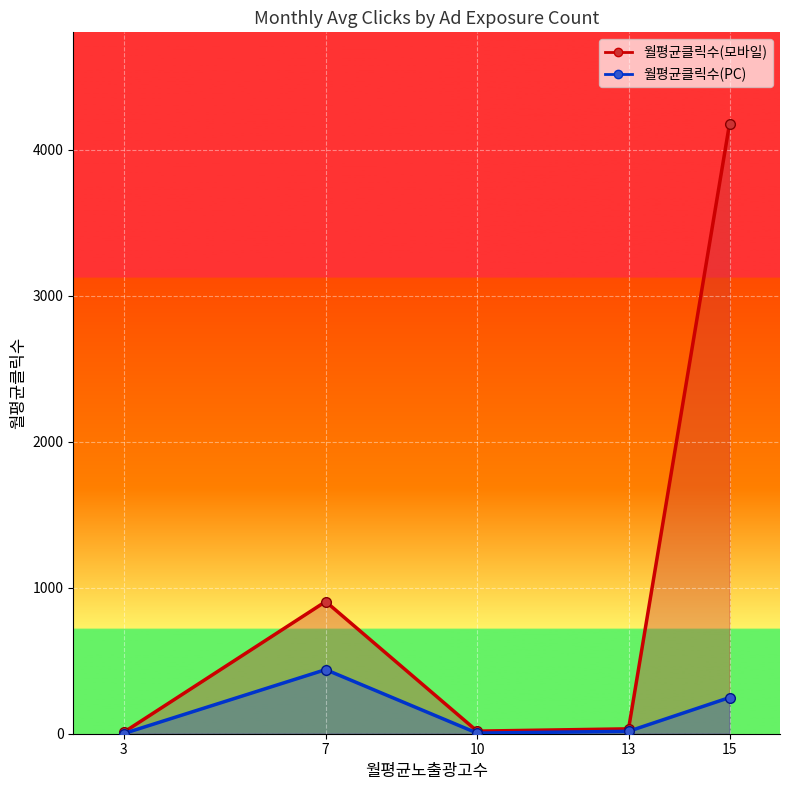

Between 3 and 7, which series saw the biggest shift?

월평균클릭수(모바일)